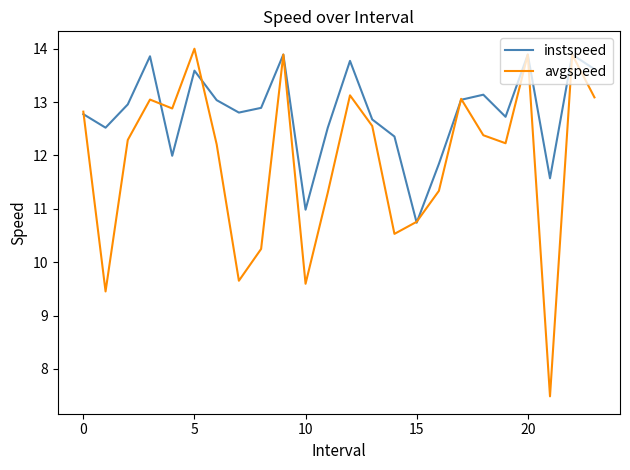

What is the greatest value displayed?

14.0